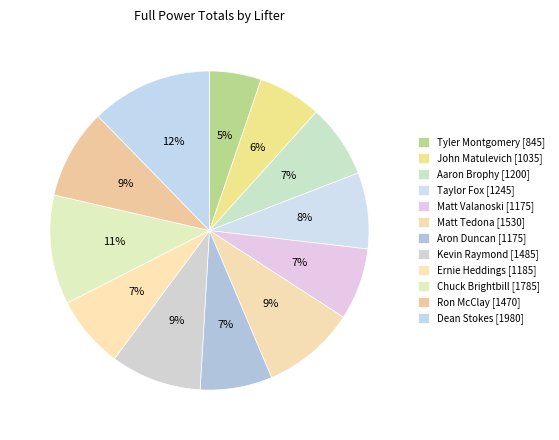

How many slices are in this pie chart?

12